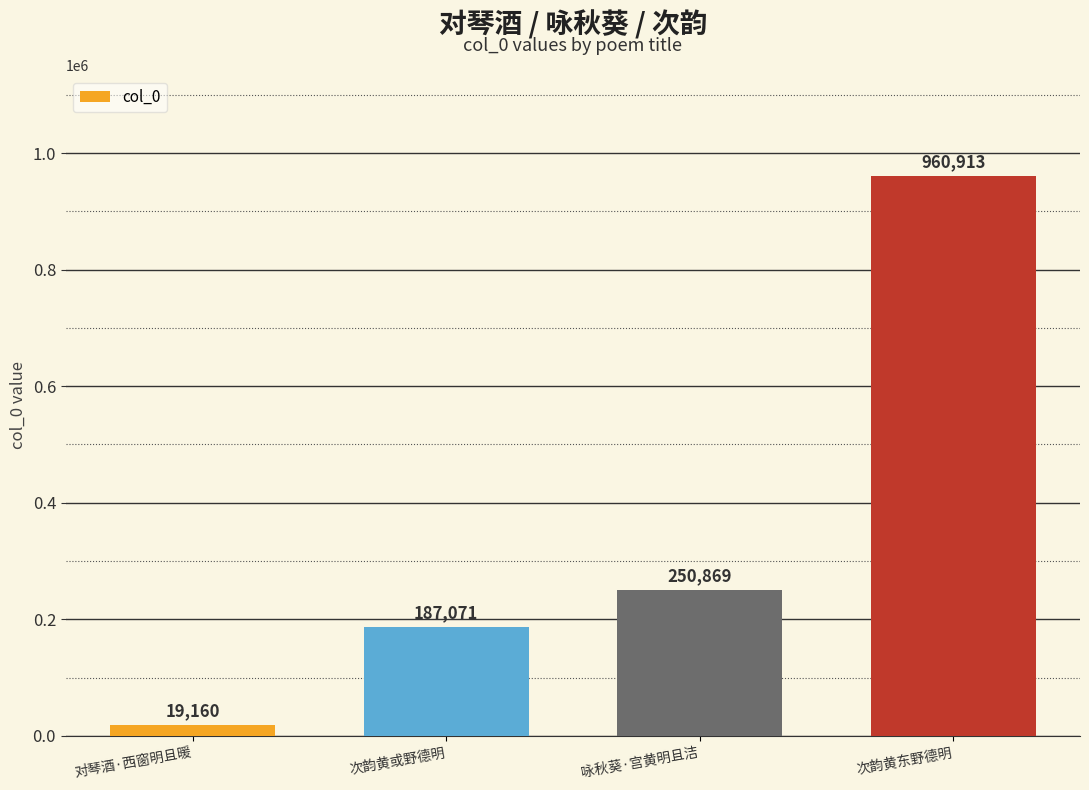

How many categories are shown in the chart?

4